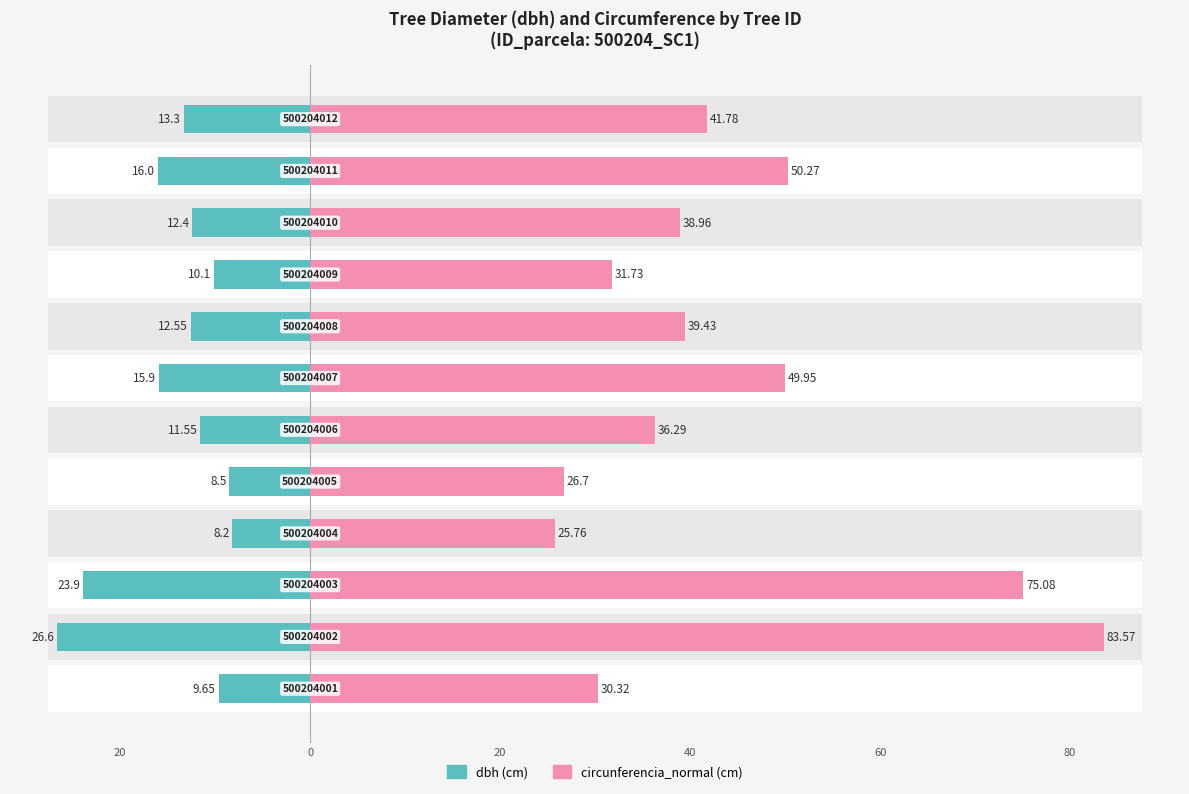

What is the approximate value of dbh at 11?

13.3